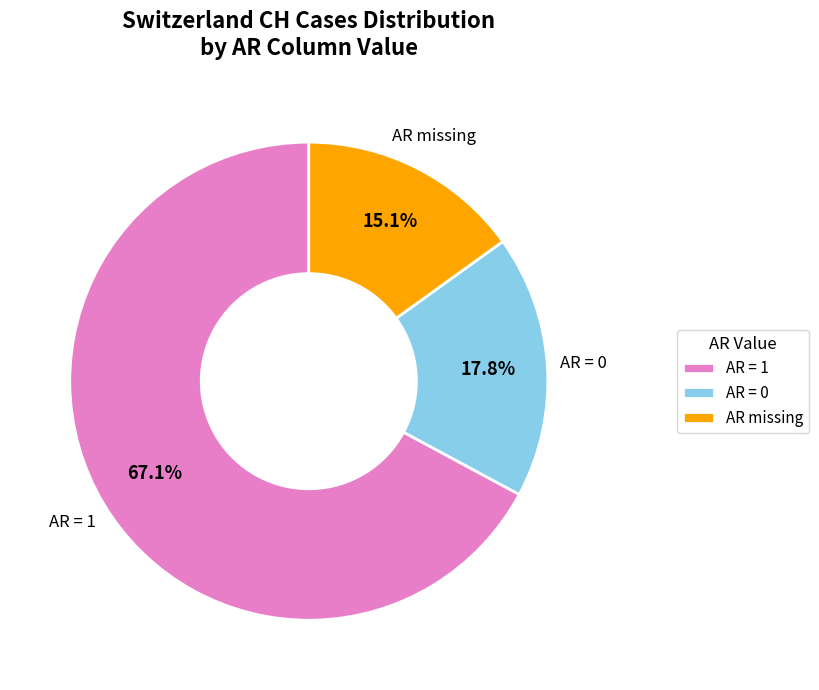

Rank the categories by value from lowest to highest.

AR missing, AR = 0, AR = 1